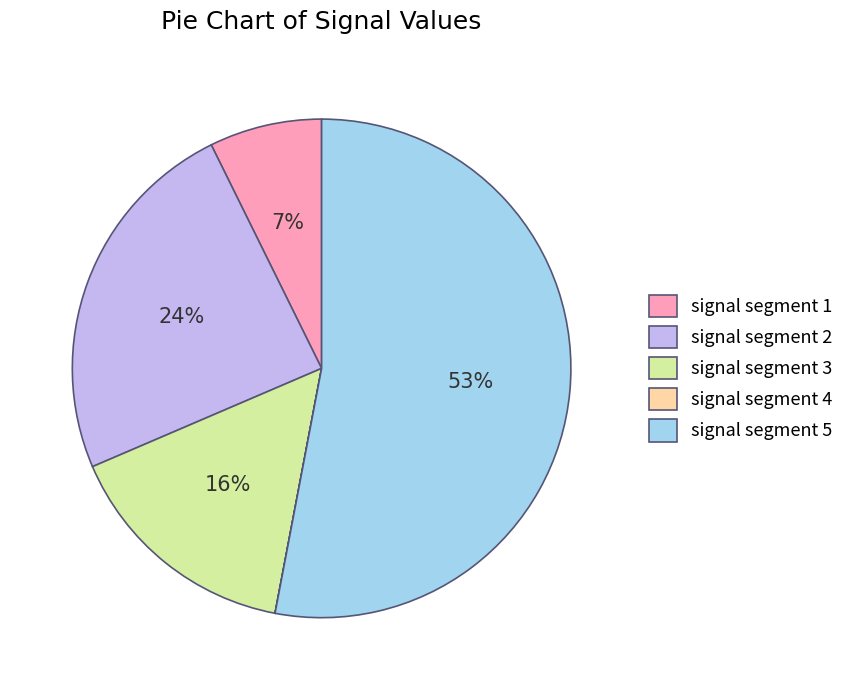

Does signal segment 5 account for over 50% of the chart?

Yes